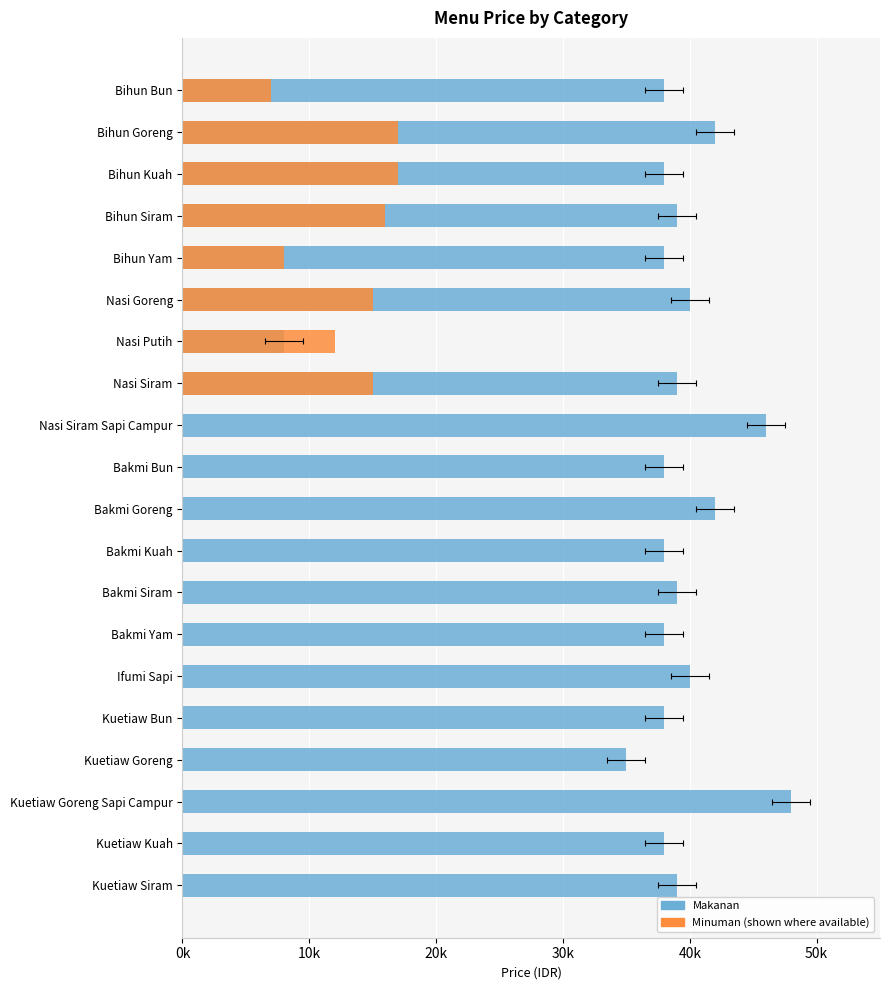

At how many categories does at least one series exceed 40967?

4